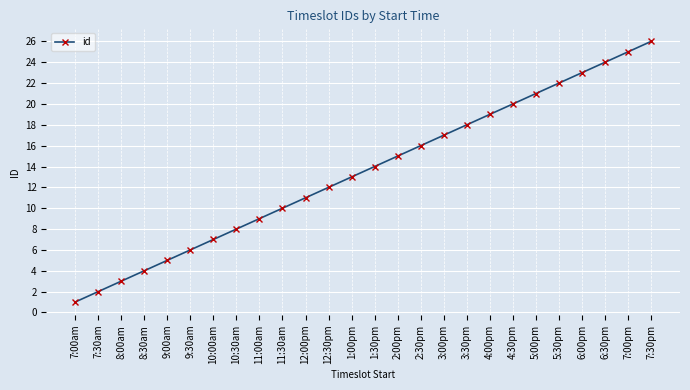

Reading right to left, list all the values displayed in this chart.

7:30pm=26	7:00pm=25	6:30pm=24	6:00pm=23	5:30pm=22	5:00pm=21	4:30pm=20	4:00pm=19	3:30pm=18	3:00pm=17	2:30pm=16	2:00pm=15	1:30pm=14	1:00pm=13	12:30pm=12	12:00pm=11	11:30am=10	11:00am=9	10:30am=8	10:00am=7	9:30am=6	9:00am=5	8:30am=4	8:00am=3	7:30am=2	7:00am=1